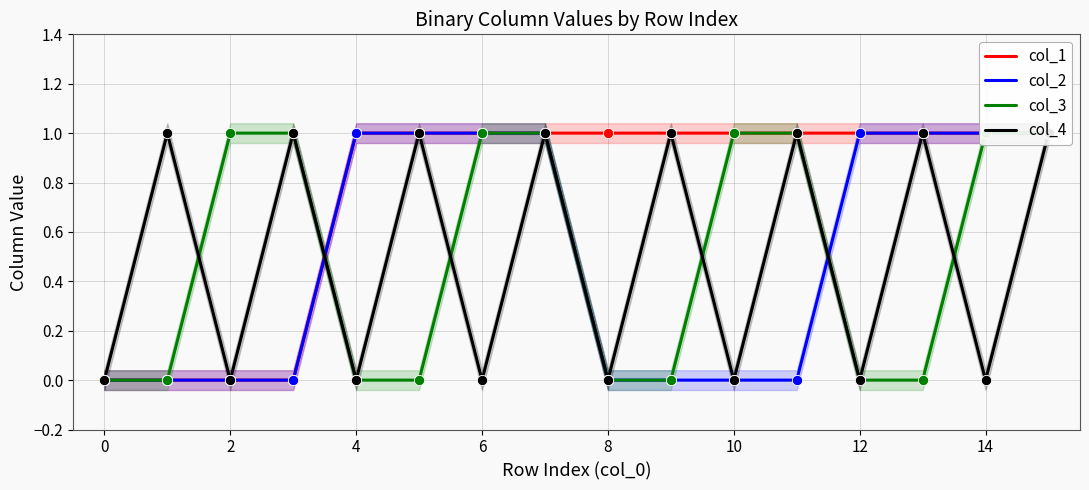

Which series contains the highest Y value?

col_1